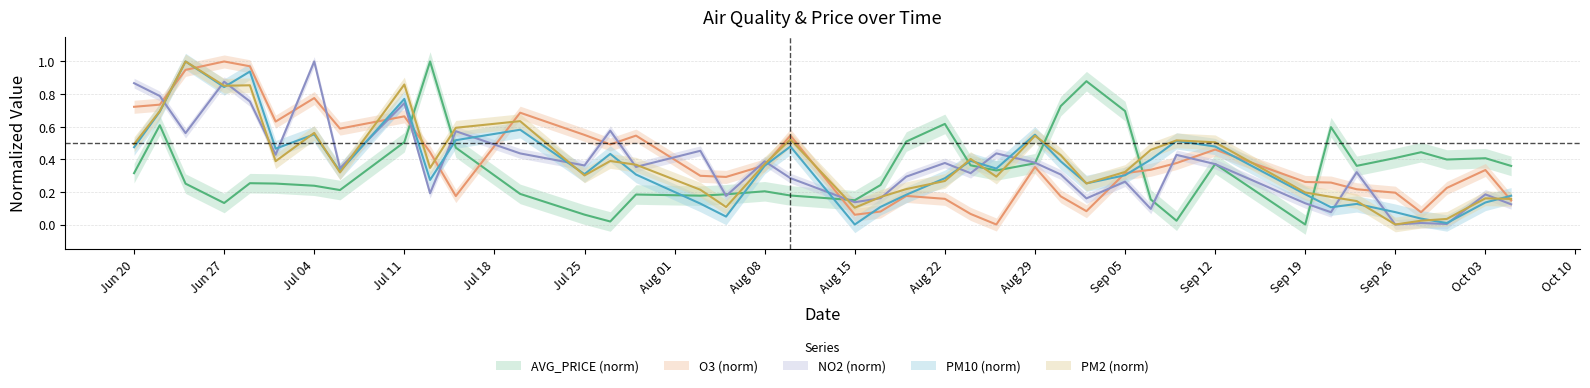

At how many categories does at least one series exceed 0?

40